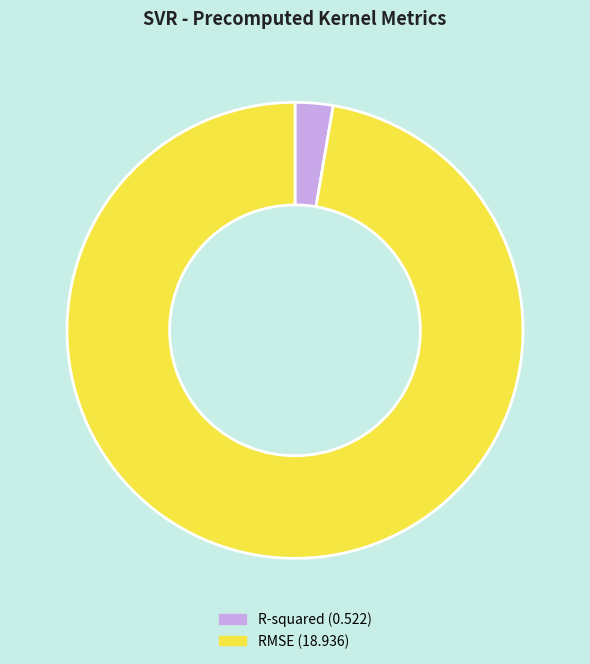

Which has a higher value, RMSE or R-squared?

RMSE